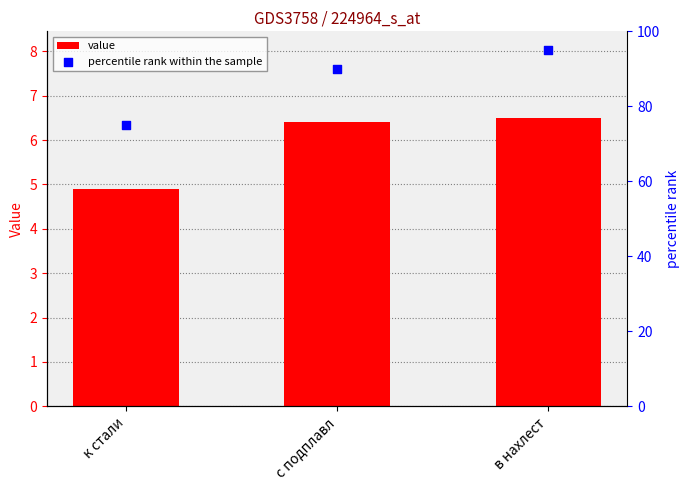

Which series contains the highest Y value?

percentile rank within the sample